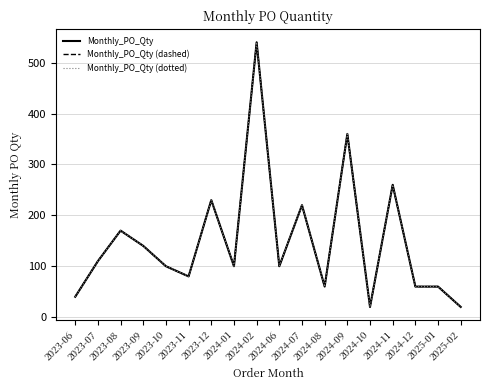

What is the sum of the Monthly_PO_Qty (dotted) values at 2023-08 and 2024-06?

270